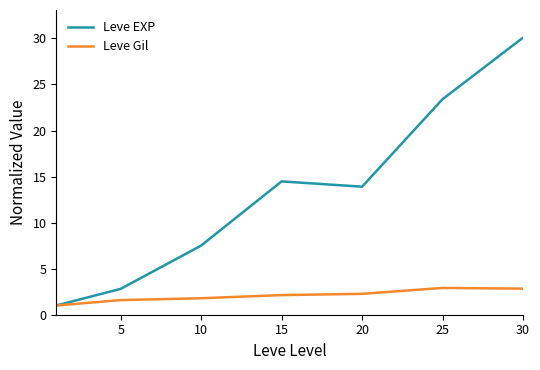

What is the highest value of the Leve EXP series?

30.1